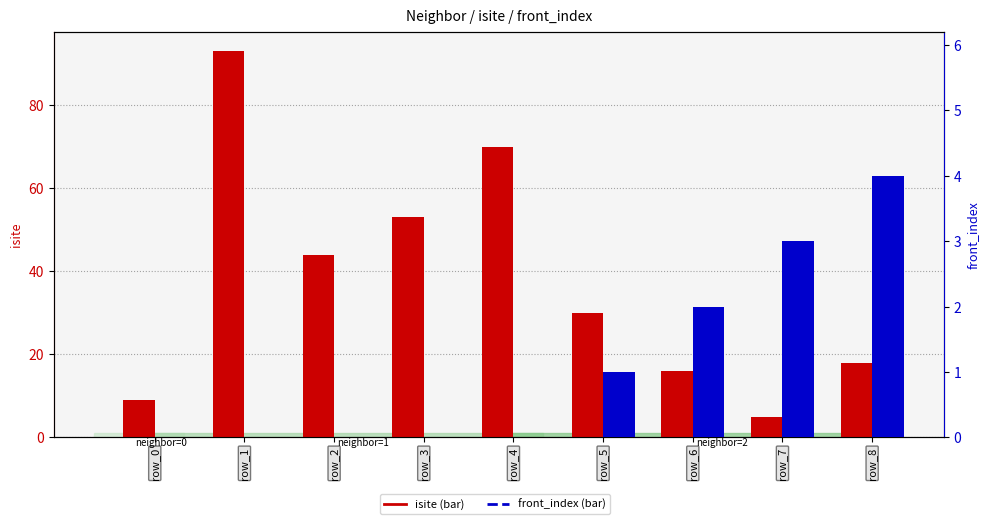

Between row_6 and row_7, which series saw the biggest shift?

isite